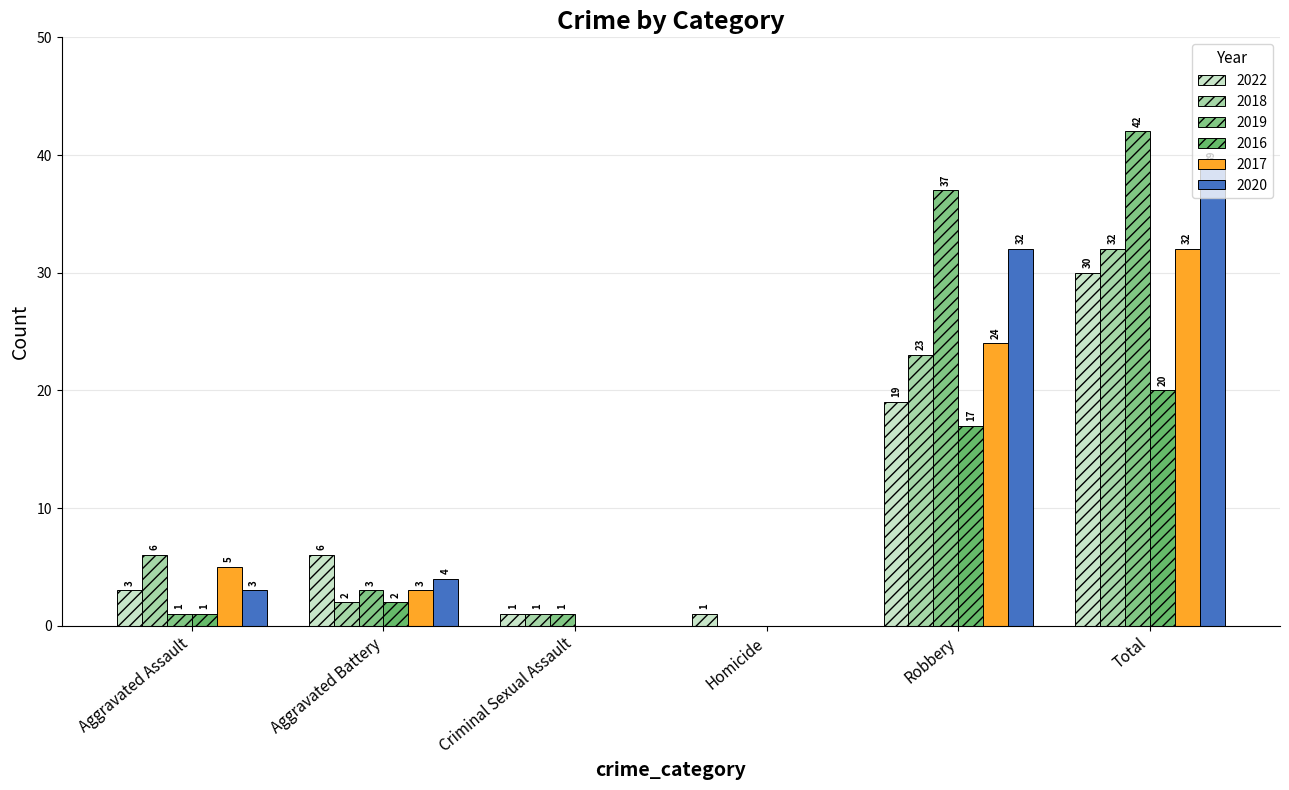

What is the label of the 6th bar from the left?

Total